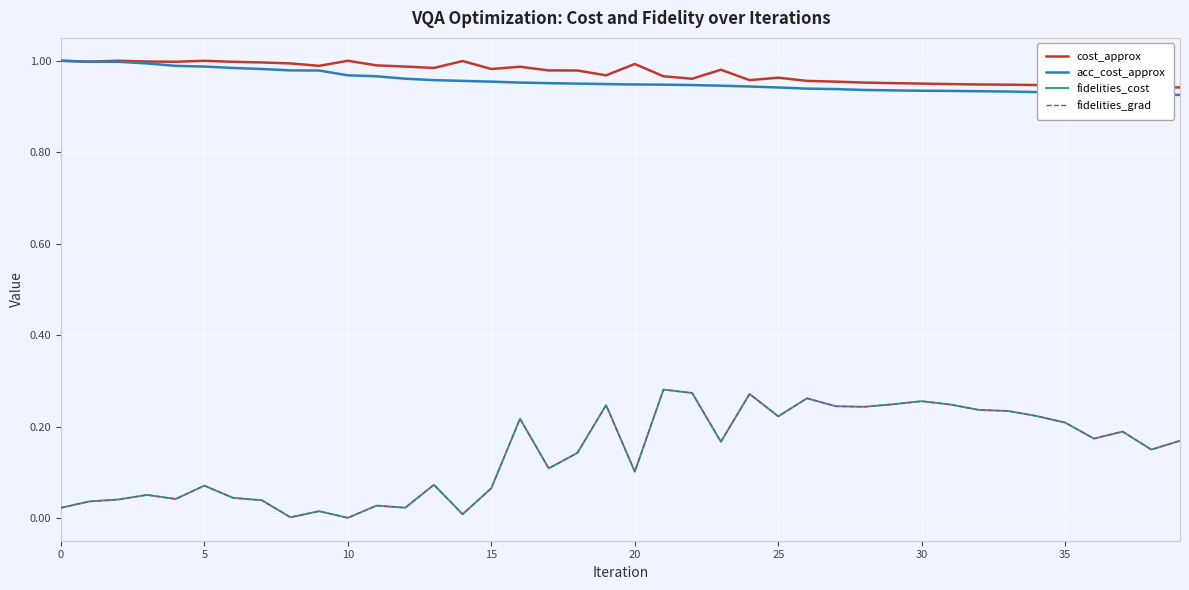

Does the chart display data point markers on the line(s)?

No